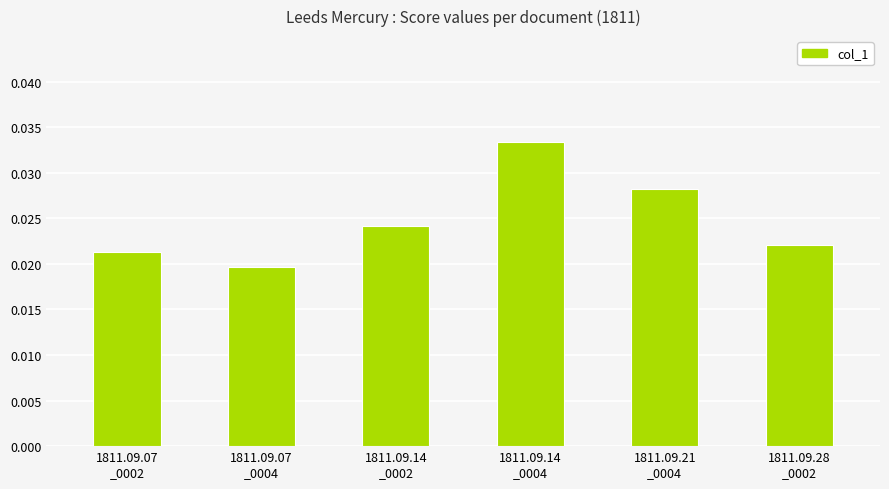

Count the values in the range 0 to 1.

6